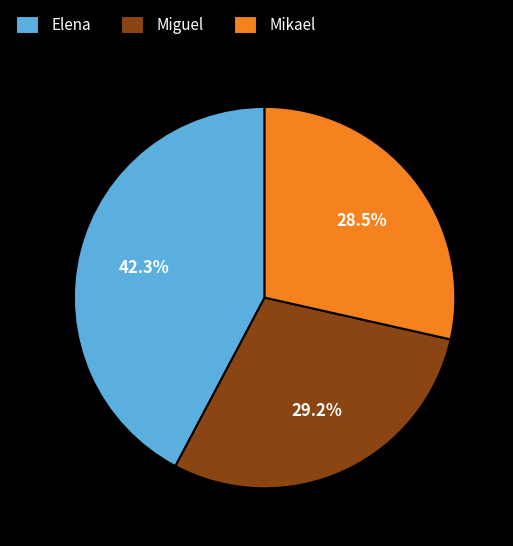

Is there a majority slice in this chart?

No